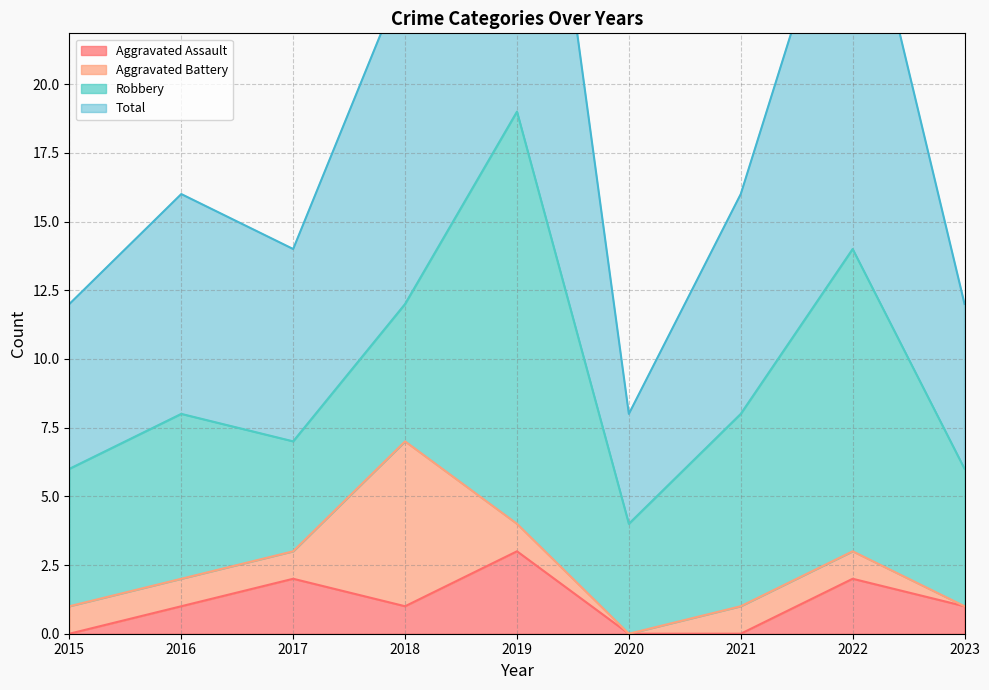

Which series changed the most between 2017 and 2020?

Total